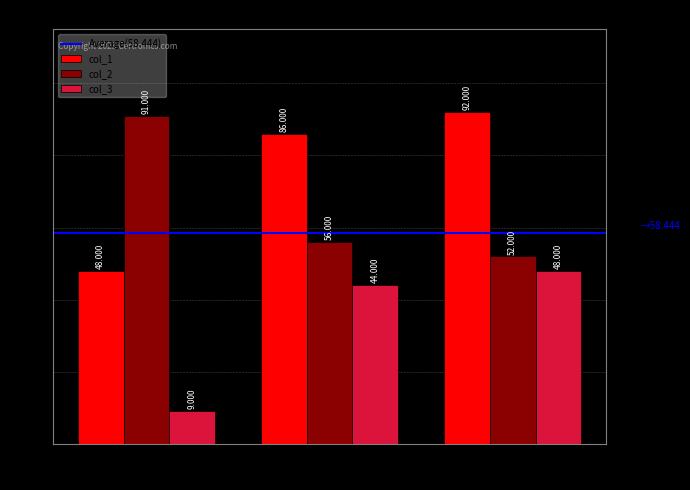

How many col_2 values are between 52 and 91?

3